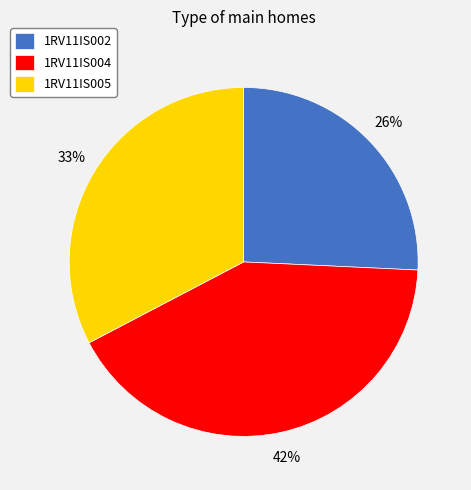

To the nearest percent, what is the difference between the 1RV11IS004 and 1RV11IS005 slice percentages?

9%